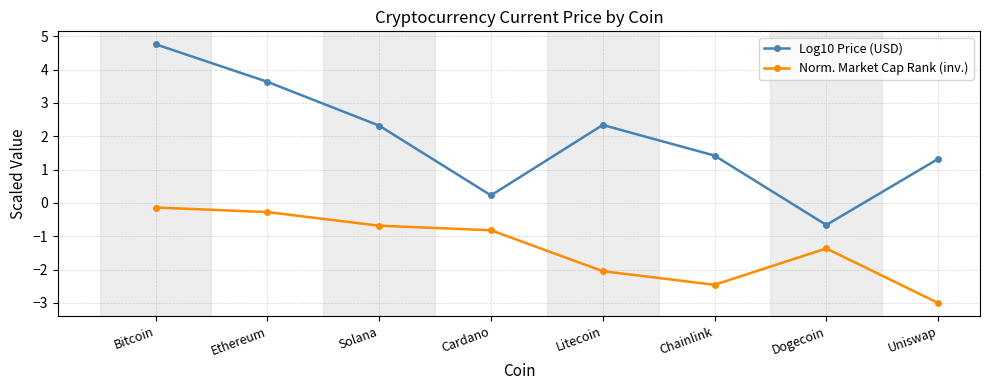

What is the lowest value of the Norm. Market Cap Rank (inv.) series?

-3.0